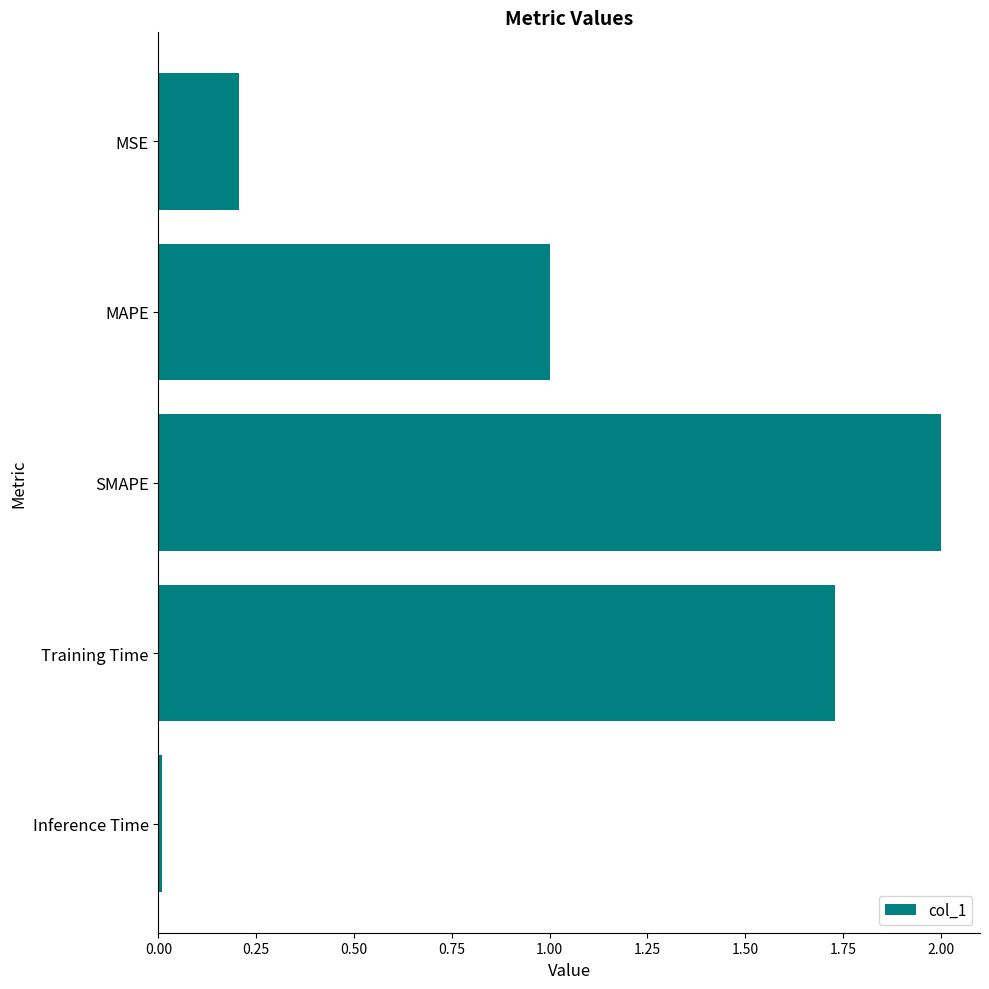

At which category does the chart reach its minimum across all series?

Inference Time